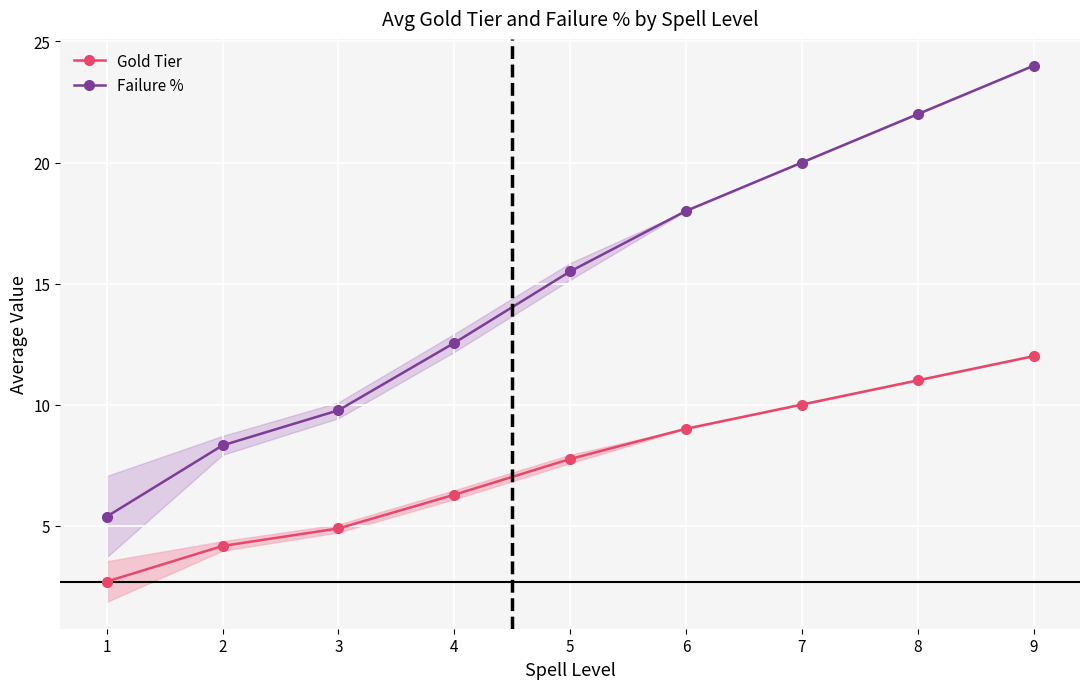

What is the sum of the Failure % values at 3 and 5?

25.3